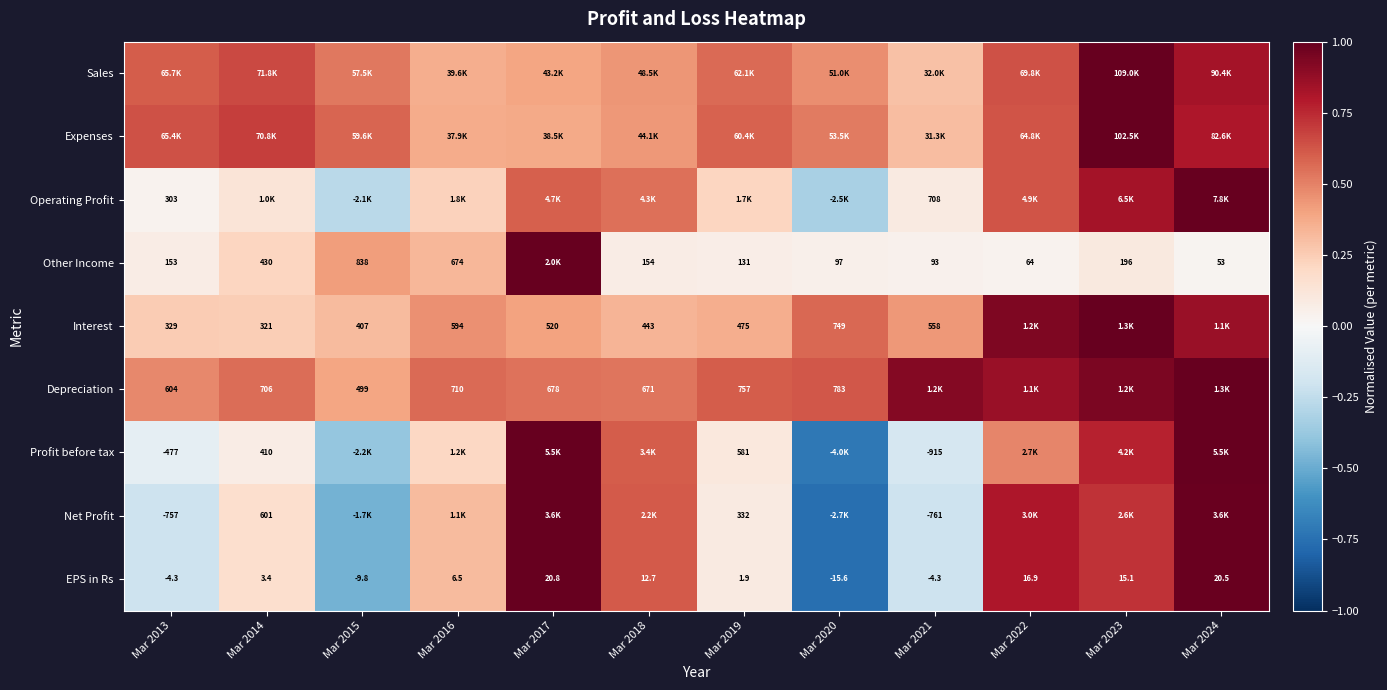

How many data points in EPS in Rs are less than 6?

6